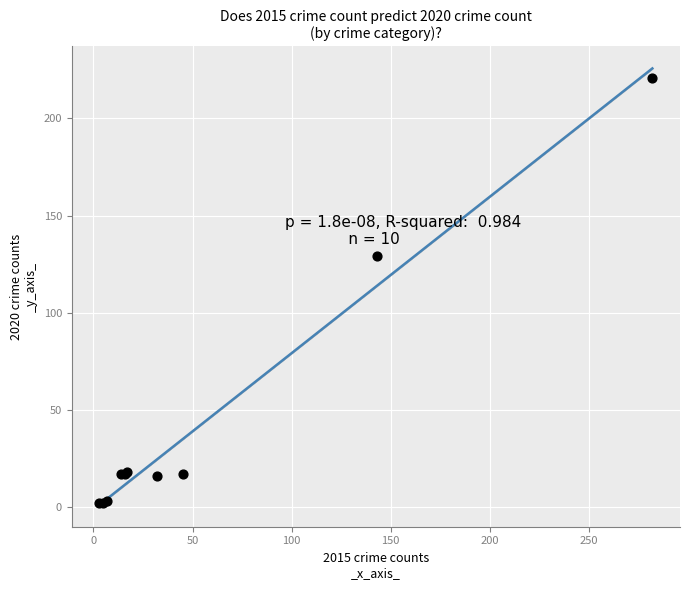

What Y value in the scatter plot is closest to 111?

129